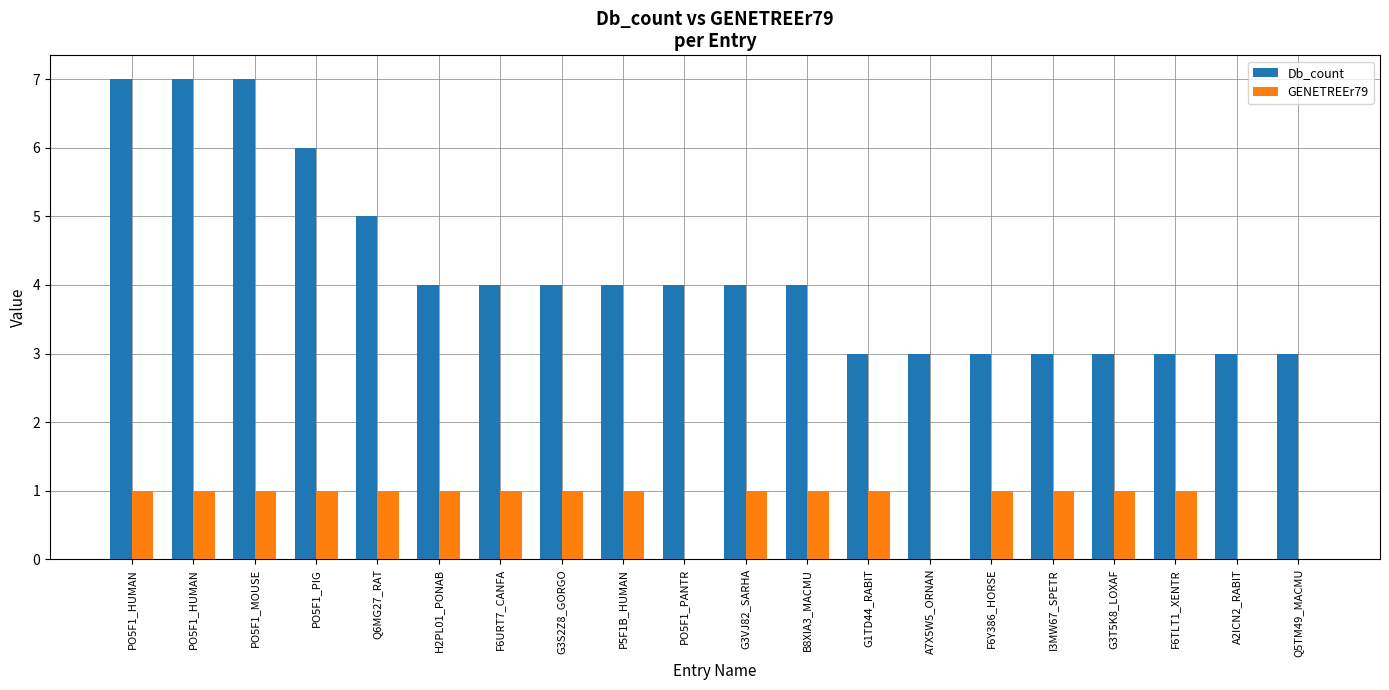

Which series changed the most between B8XIA3_MACMU and G1TD44_RABIT?

Db_count